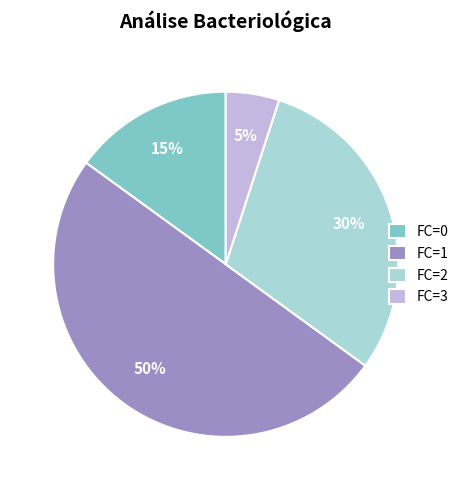

How many slices are in this pie chart?

4